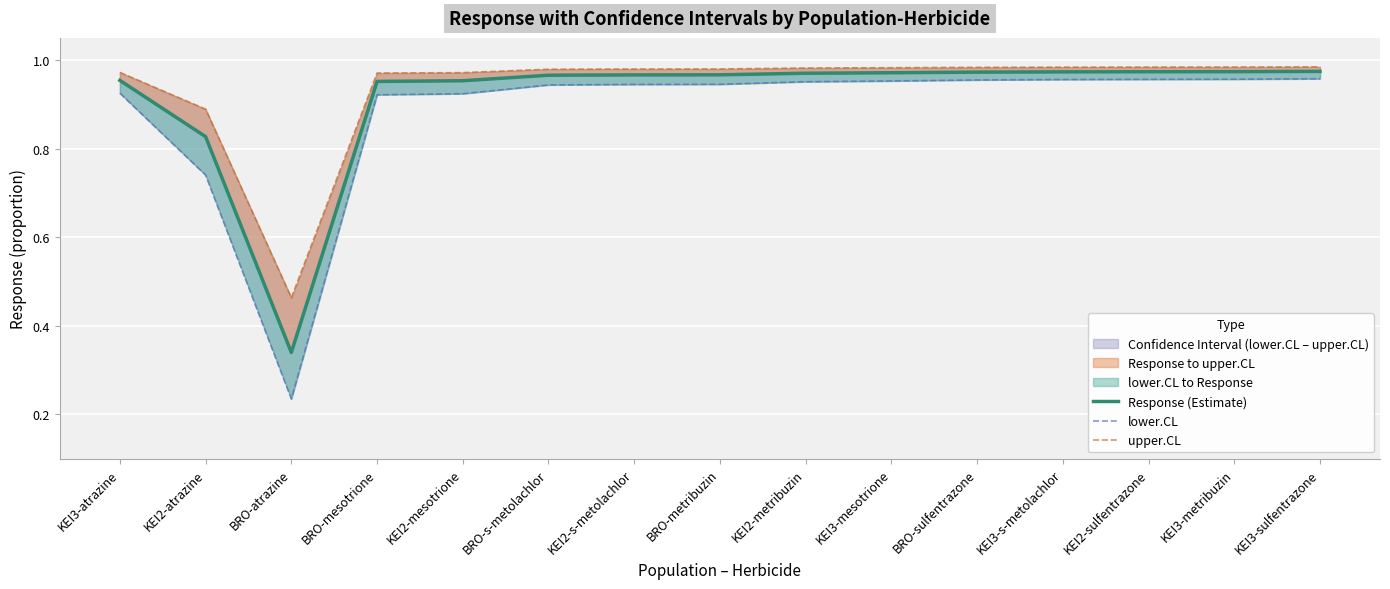

Which series has the widest spread of values?

lower.CL